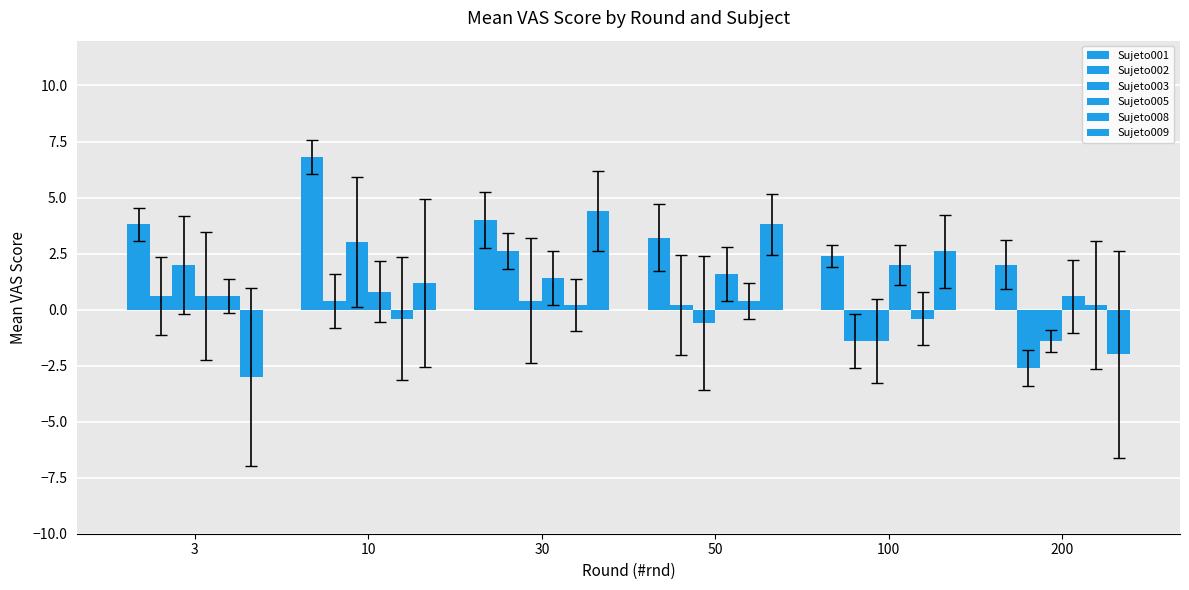

Which category has the highest value across all series?

10